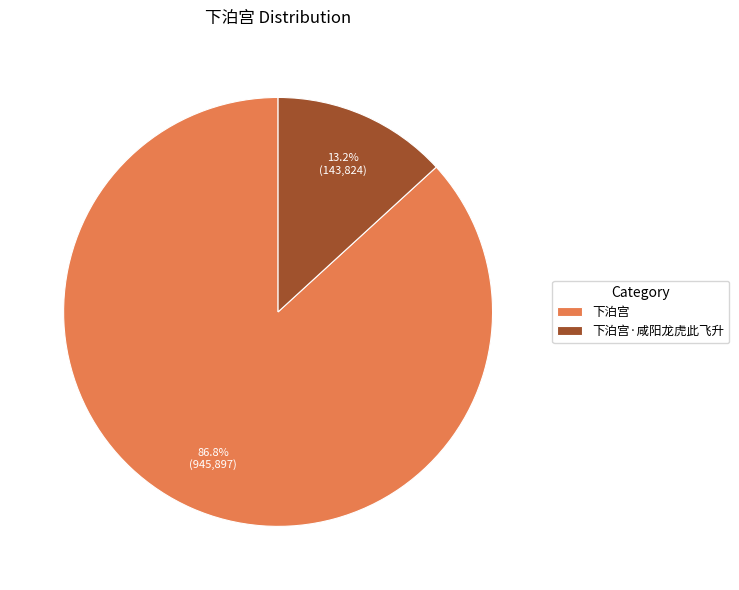

To the nearest percent, what is the combined percentage of 下泊宫 and 下泊宫·咸阳龙虎此飞升?

100%